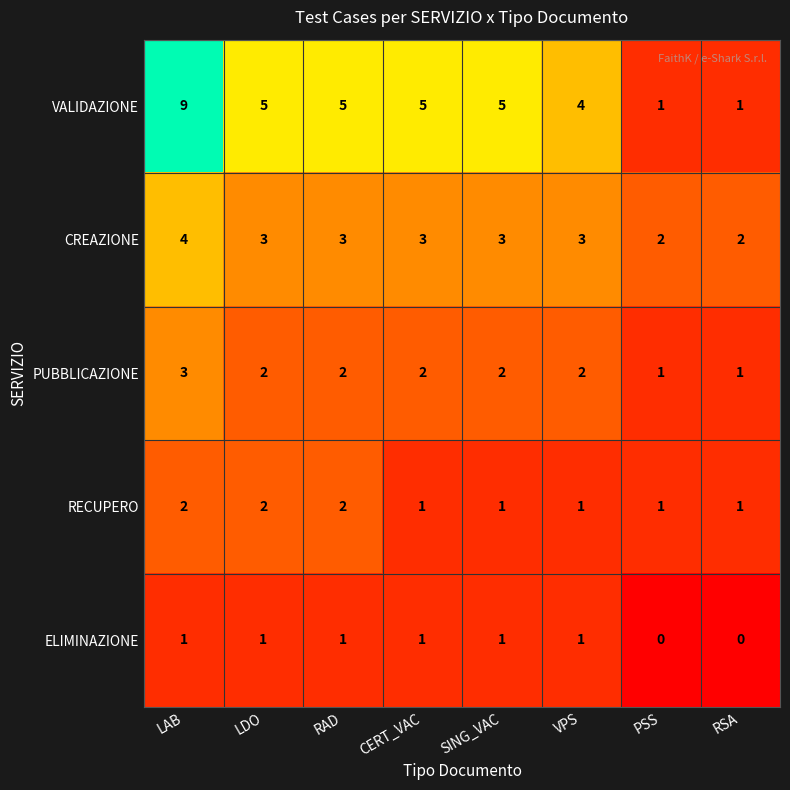

Where does the PUBBLICAZIONE series first go above 2?

LAB